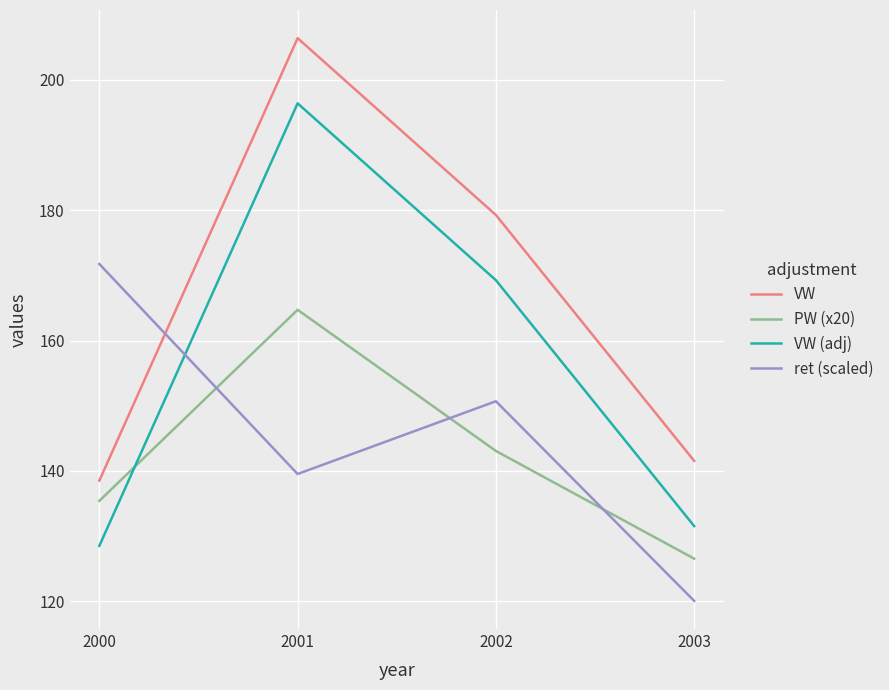

What is the lowest value of the VW series?

138.5